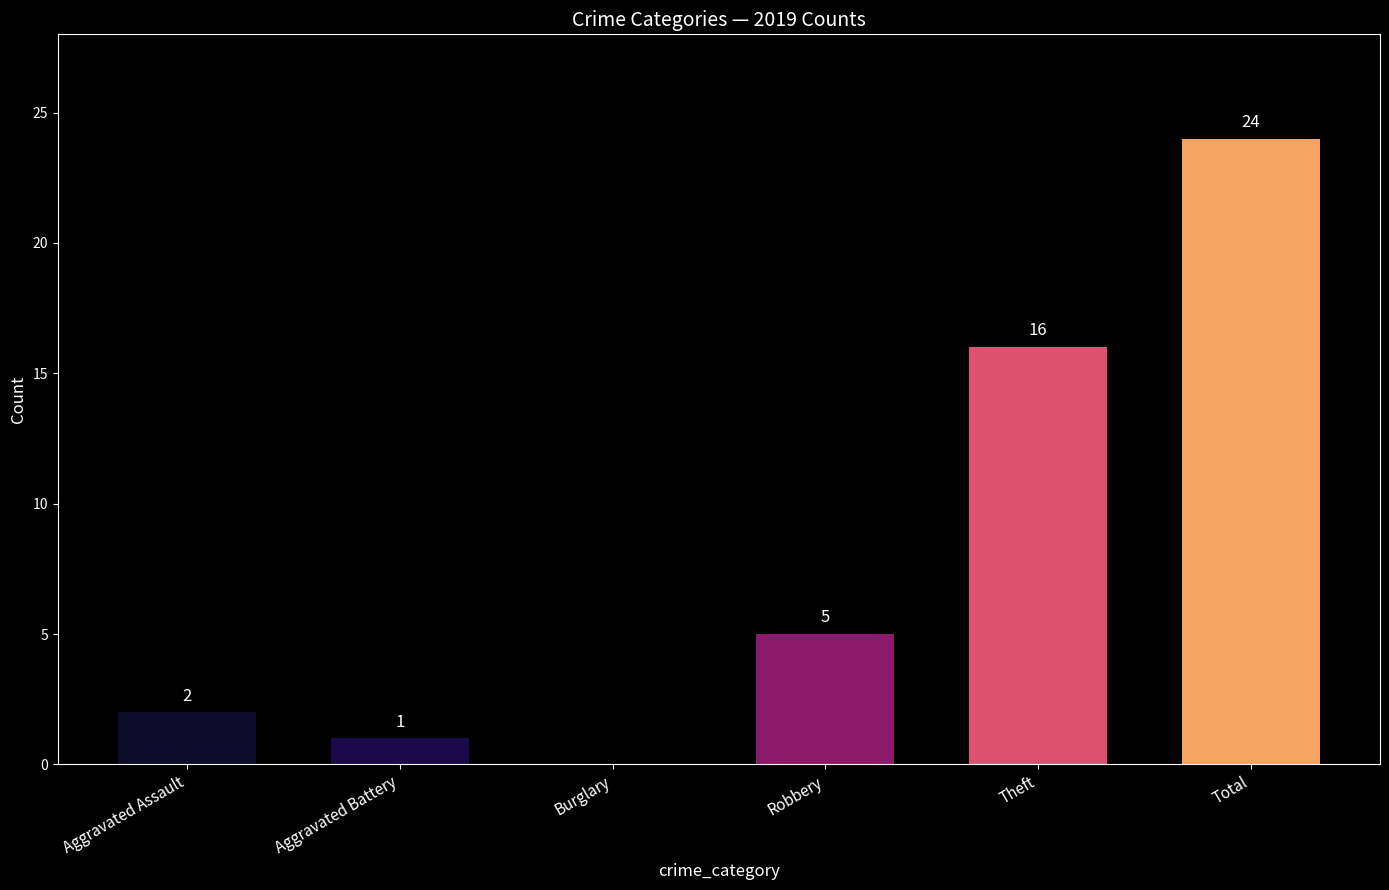

The chart shows a value of 34 at Total. True or false?

False